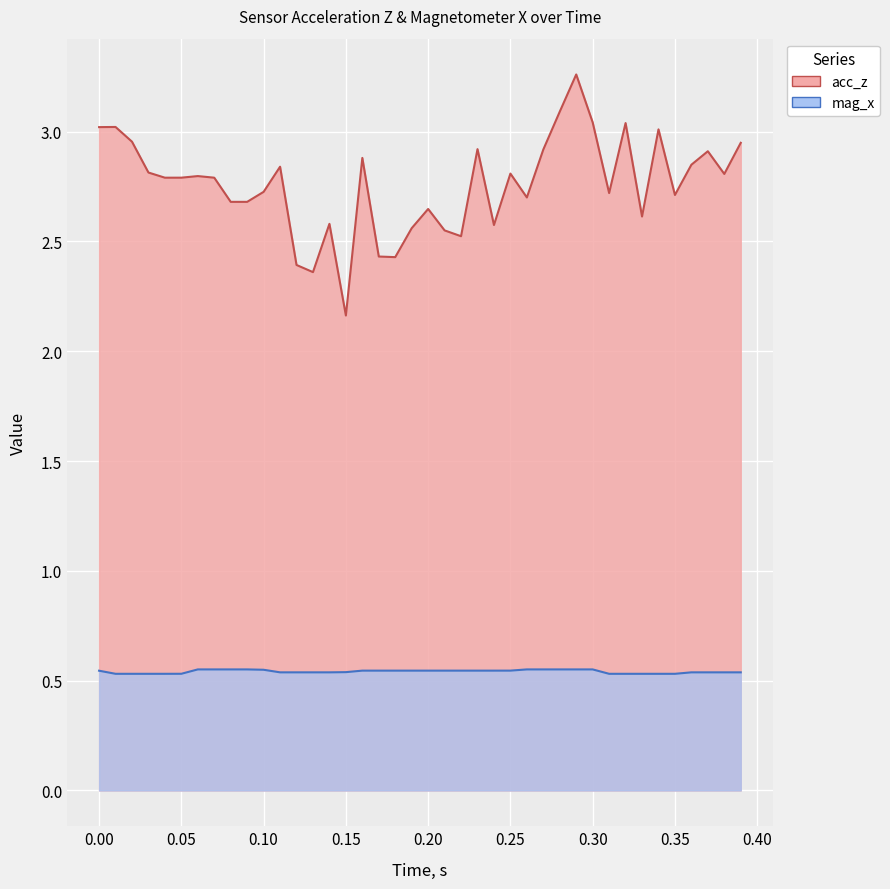

Which series has the largest range (max minus min)?

acc_z